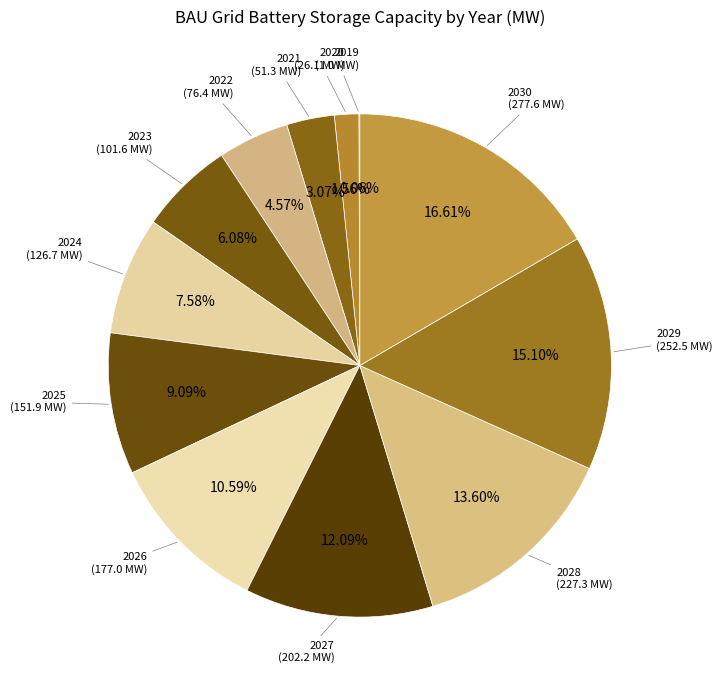

Is it true that 2023 is 17% of the pie?

False